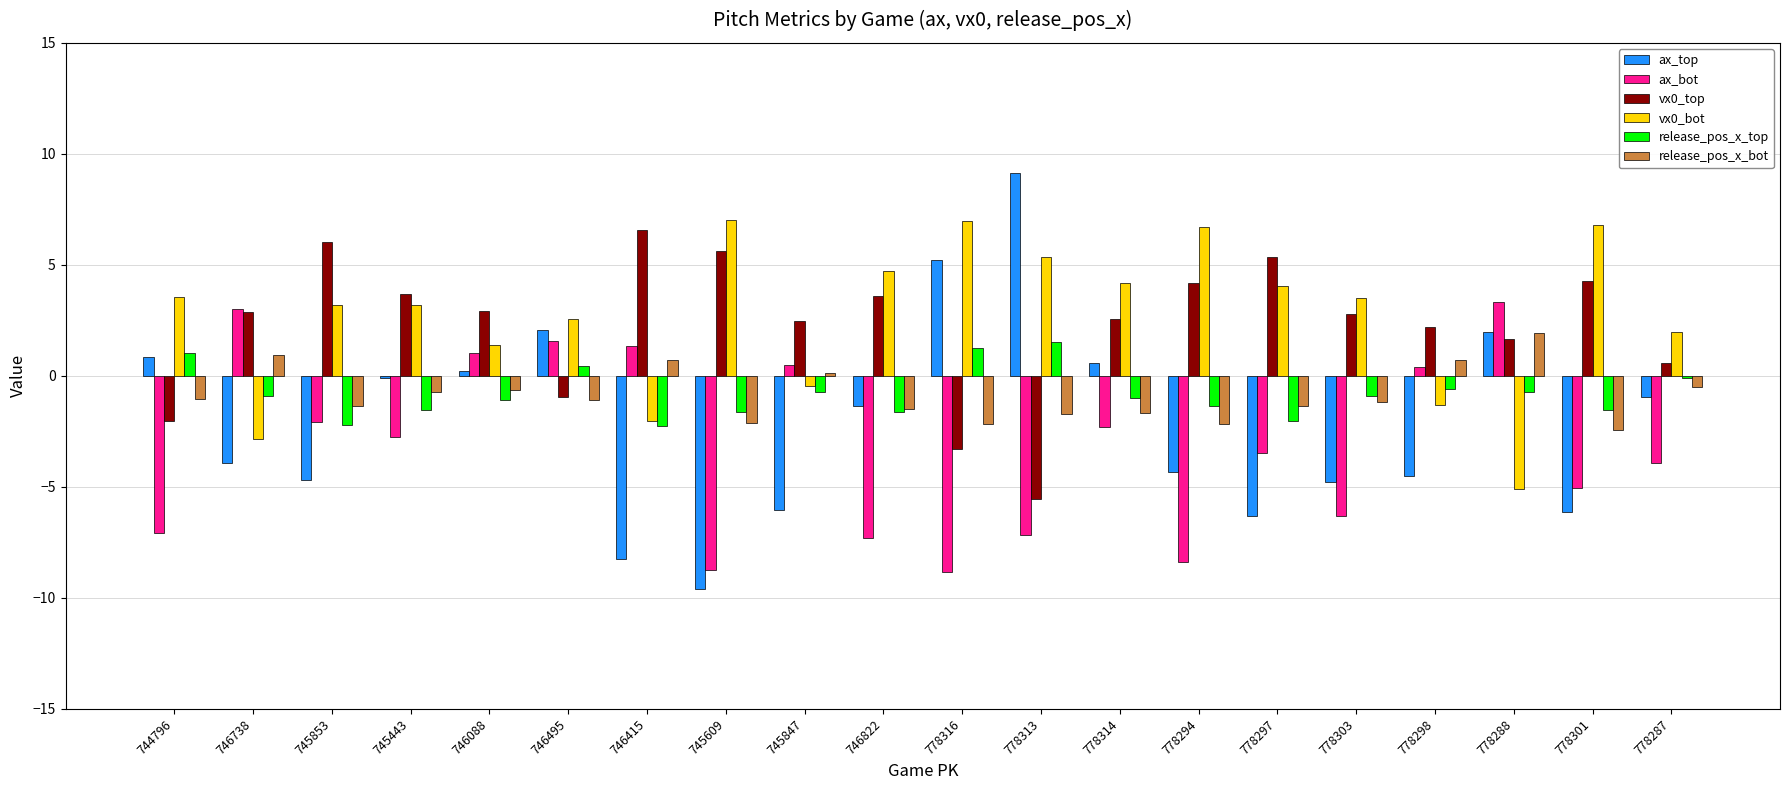

What is the difference between the maximum and minimum values in the release_pos_x_bot series?

4.4